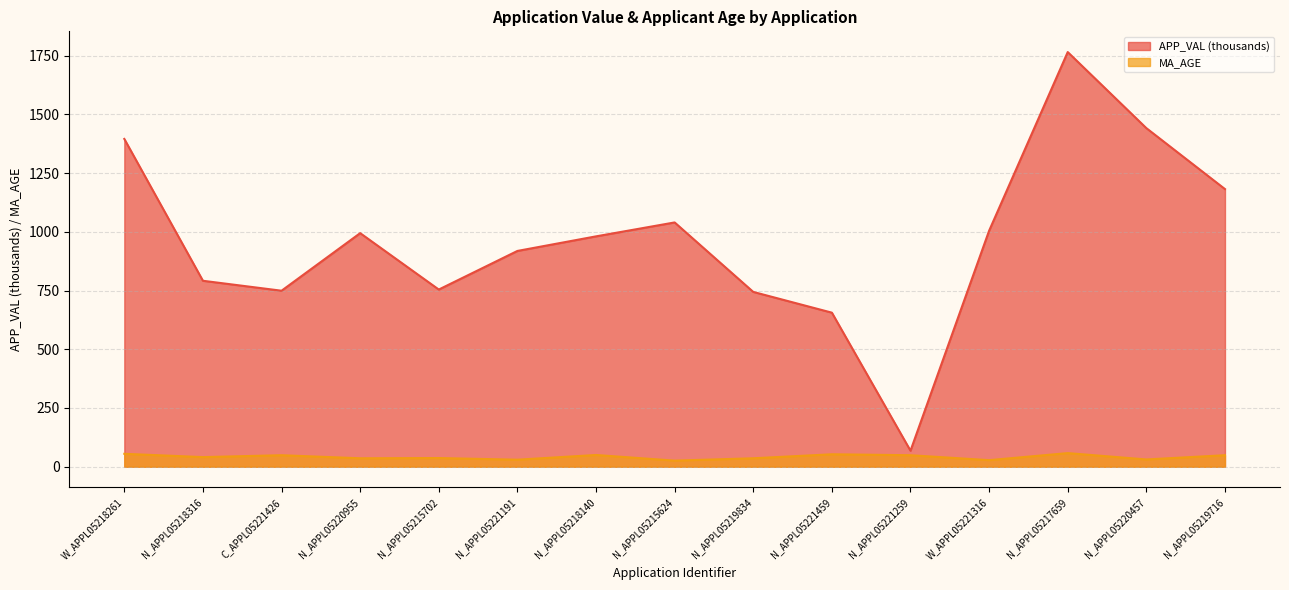

What is the value of the APP_VAL point at the 6th from the left?

918.4